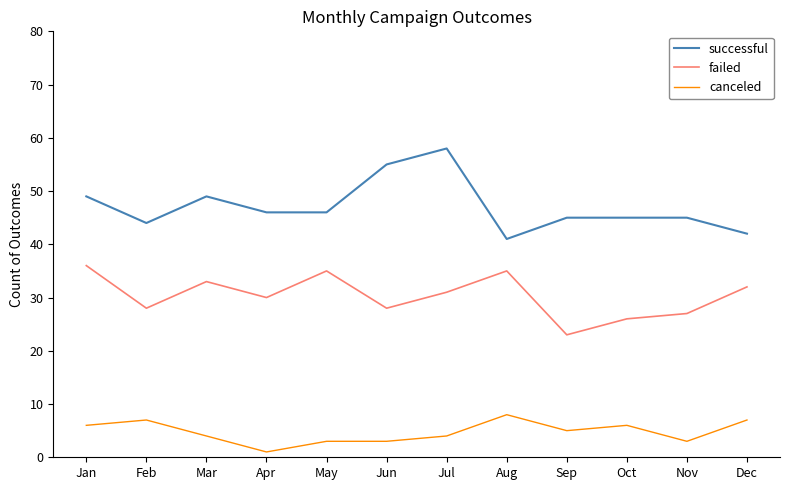

How many lines are shown in the chart?

3